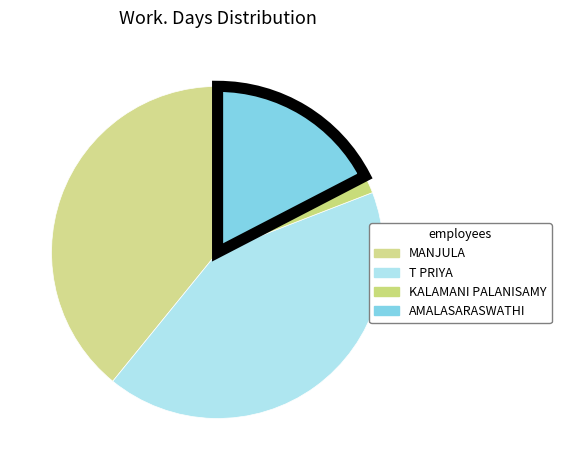

Count the number of slices in the pie.

4